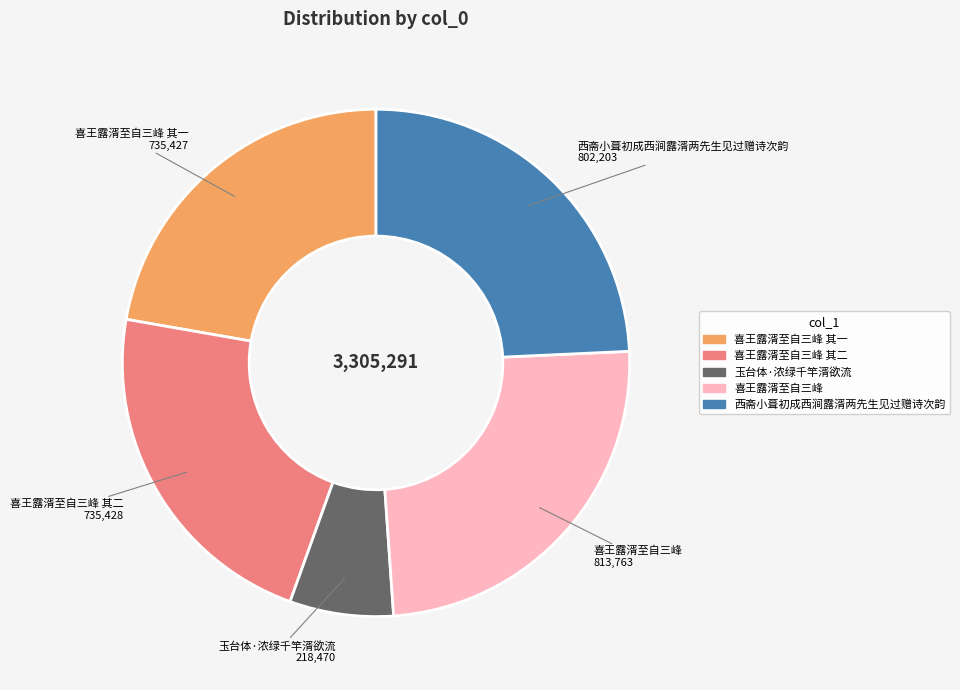

How many segments does this pie chart have?

5